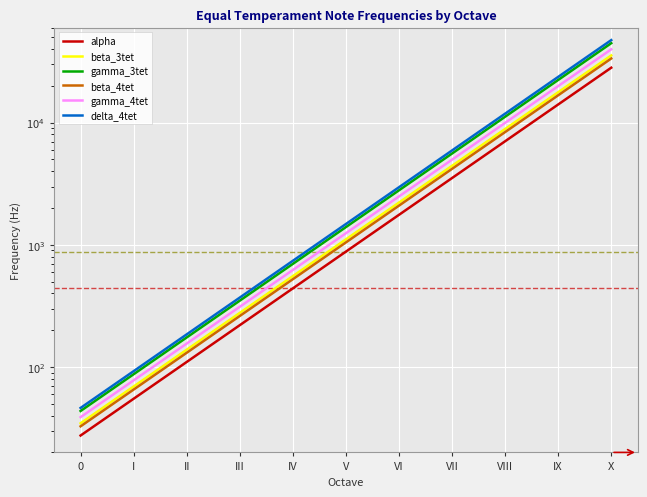

Is it true that gamma_3tet equals 2793.8 at VI?

True